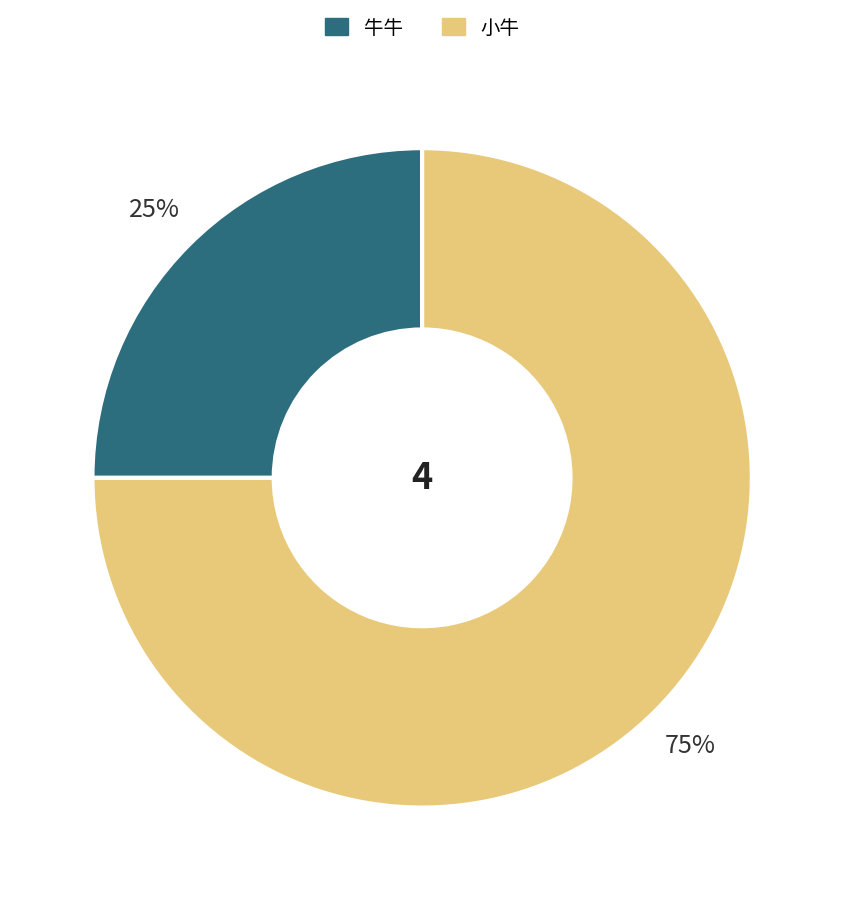

Which category accounts for the majority?

小牛